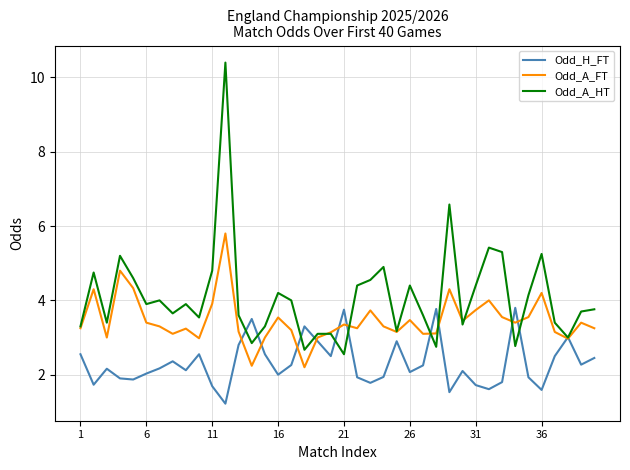

What is the lowest value of the Odd_H_FT series?

1.2